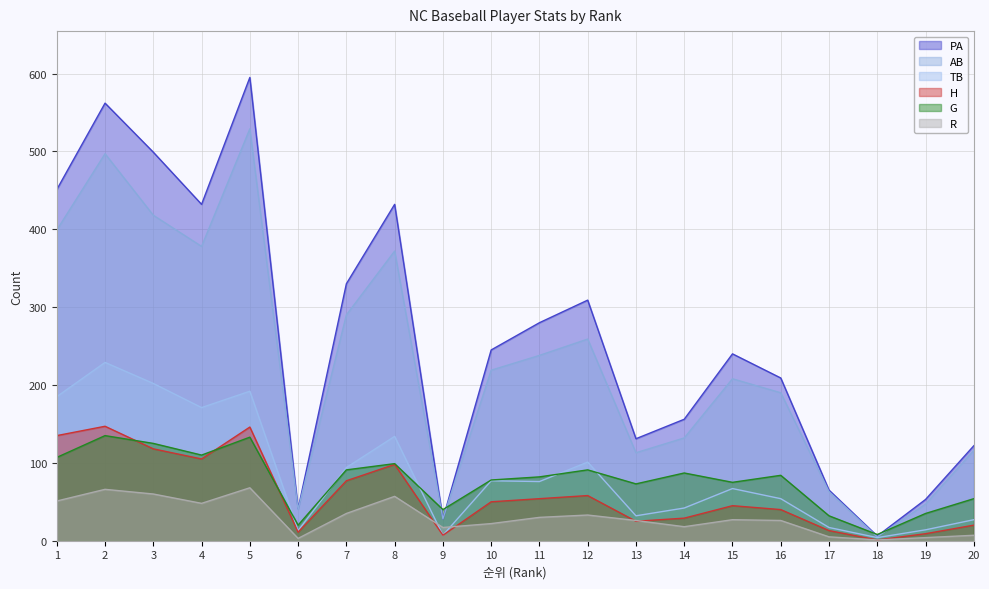

What is the average value of the G series?

78